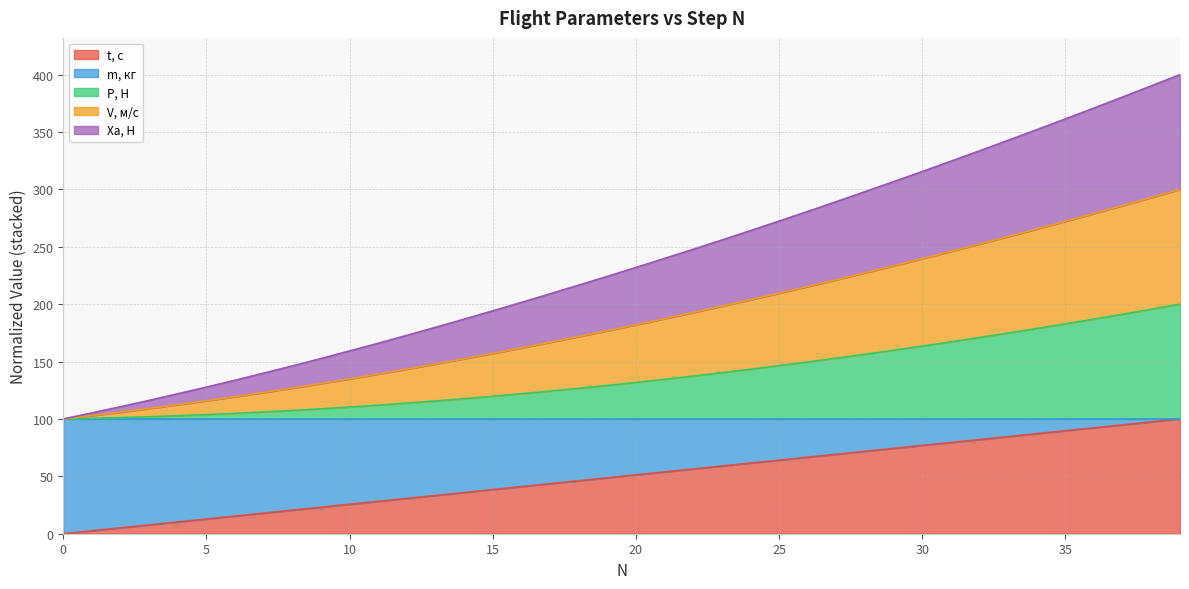

At how many categories does at least one series exceed 142?

32